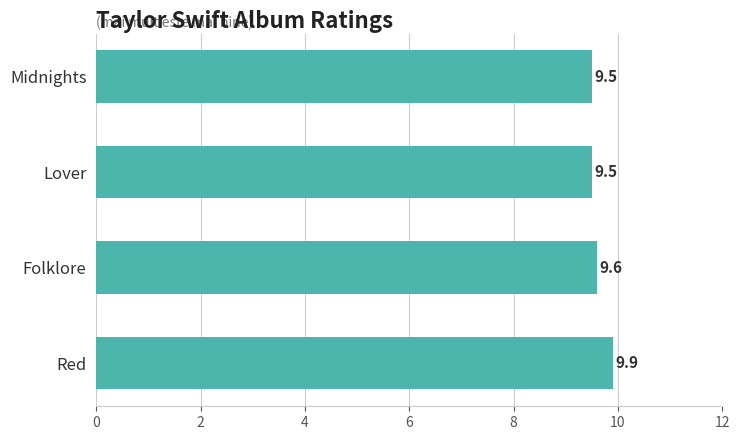

Reading bottom to top, transcribe all the data shown in this chart.

Red=9.9	Folklore=9.6	Lover=9.5	Midnights=9.5